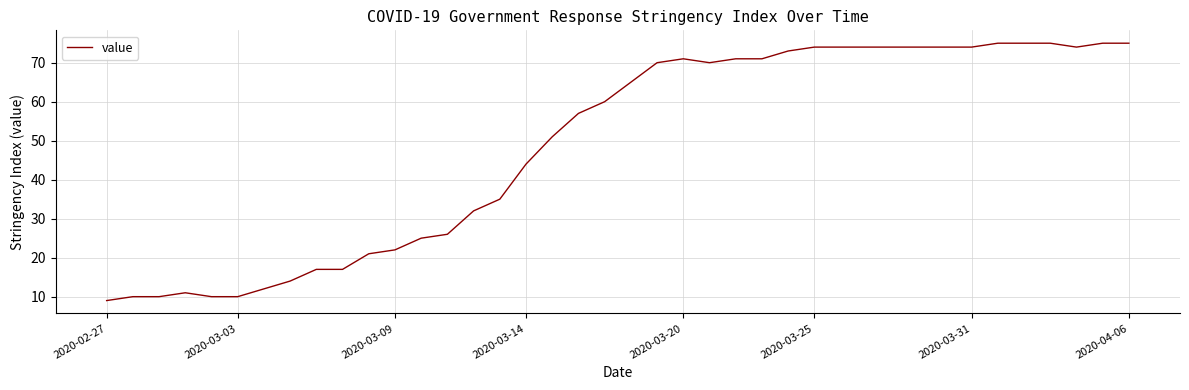

What is the minimum value shown in the chart?

9